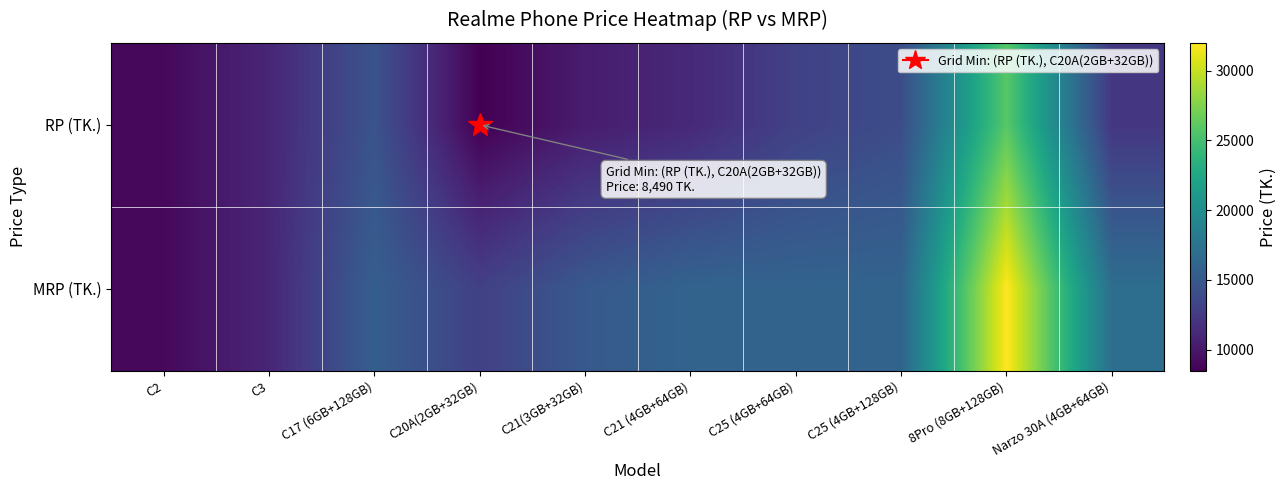

Rank the series by their average value, from highest to lowest.

MRP (TK.), RP (TK.)